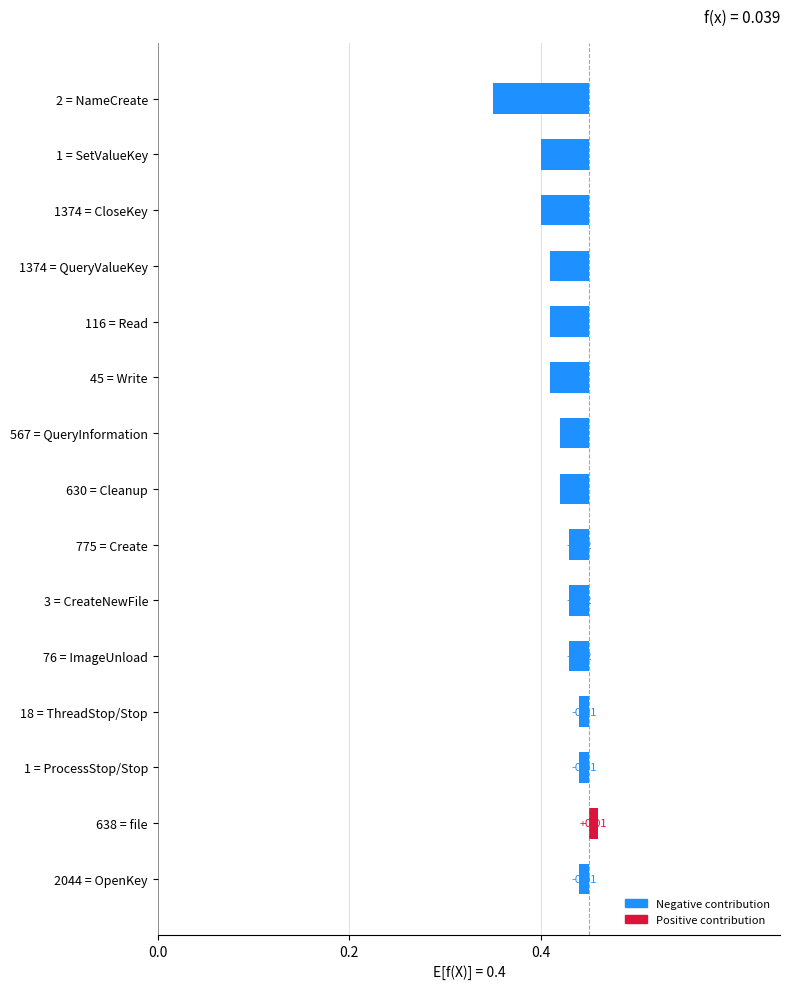

What is the difference between the maximum and second lowest values?

0.1